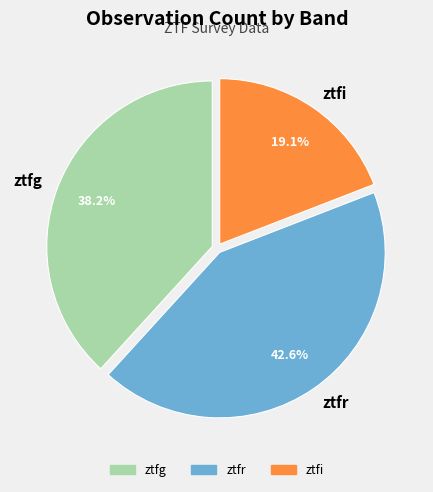

Approximately how many times larger is the value at ztfi compared to ztfg?

0.5